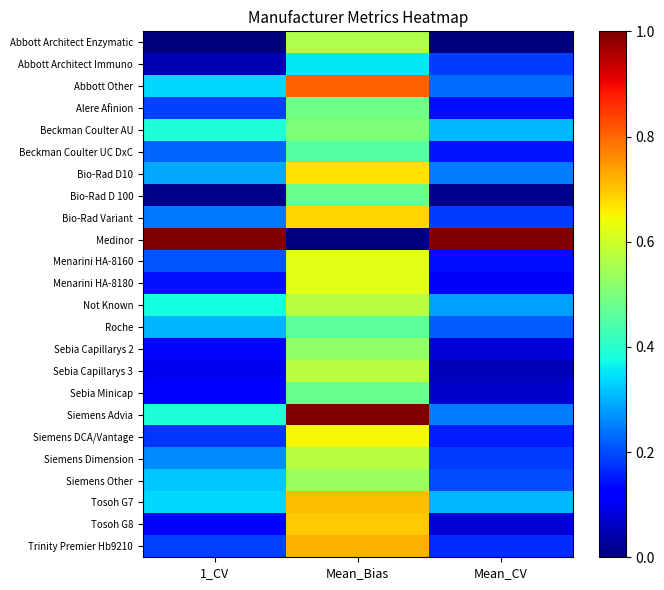

List the series in order of their peak value, highest first.

Medinor, Siemens Advia, Abbott Other, Trinity Premier Hb9210, Tosoh G7, Tosoh G8, Bio-Rad Variant, Bio-Rad D10, Siemens DCA/Vantage, Menarini HA-8160, Menarini HA-8180, Not Known, Sebia Capillarys 3, Siemens Dimension, Abbott Architect Enzymatic, Siemens Other, Sebia Capillarys 2, Beckman Coulter AU, Alere Afinion, Bio-Rad D 100, Sebia Minicap, Roche, Beckman Coulter UC DxC, Abbott Architect Immuno